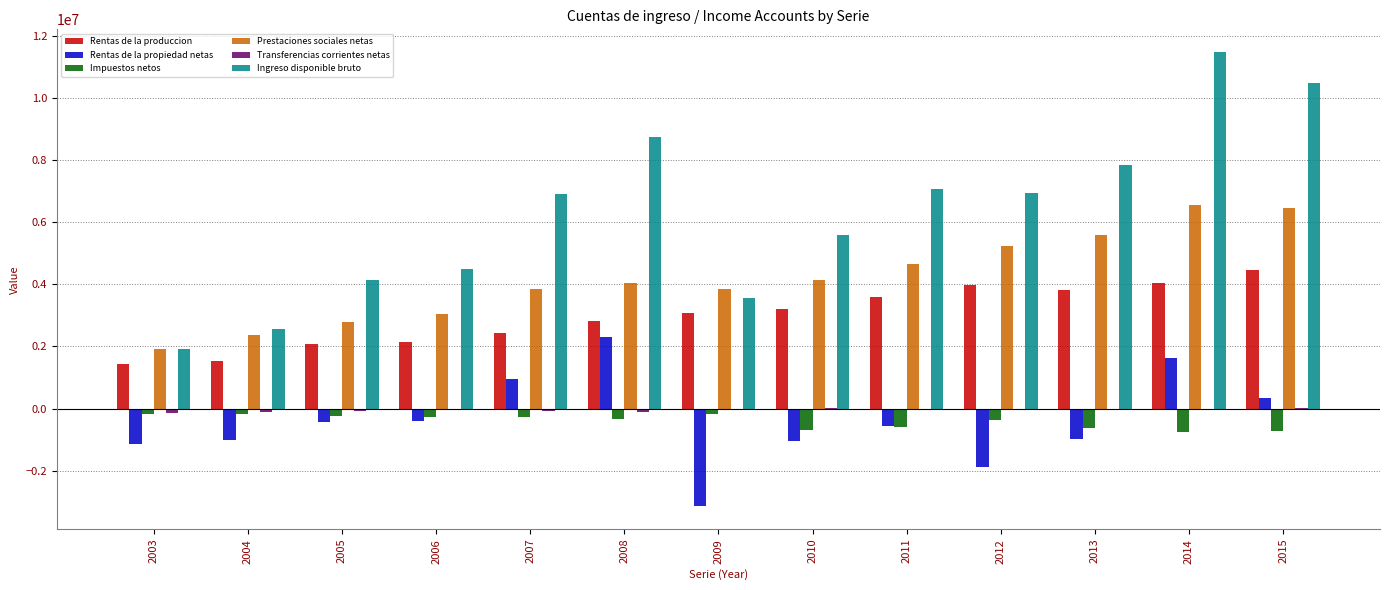

The value of Rentas de la propiedad netas at 2009 is -3147141. True or false?

True